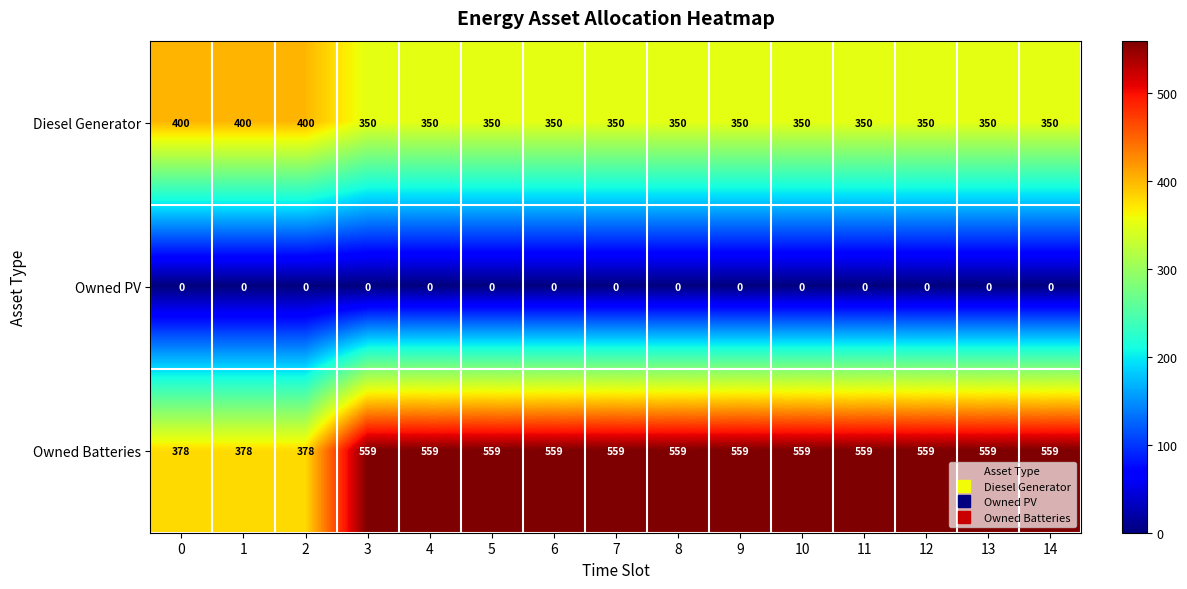

Rank the series by their average value, from highest to lowest.

Owned Batteries, Diesel Generator, Owned PV